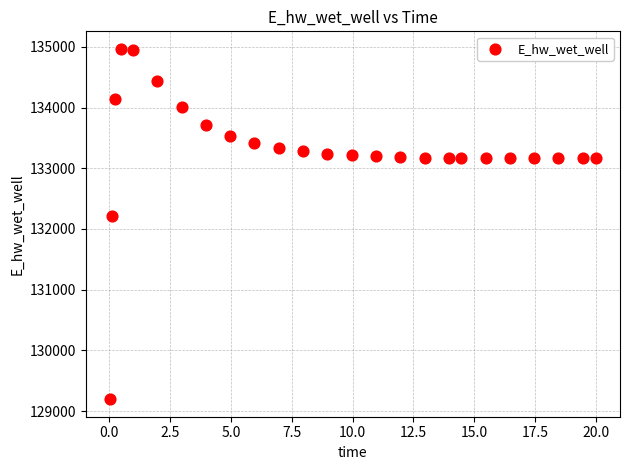

What Y value in the scatter plot is closest to 132081?

132207.2